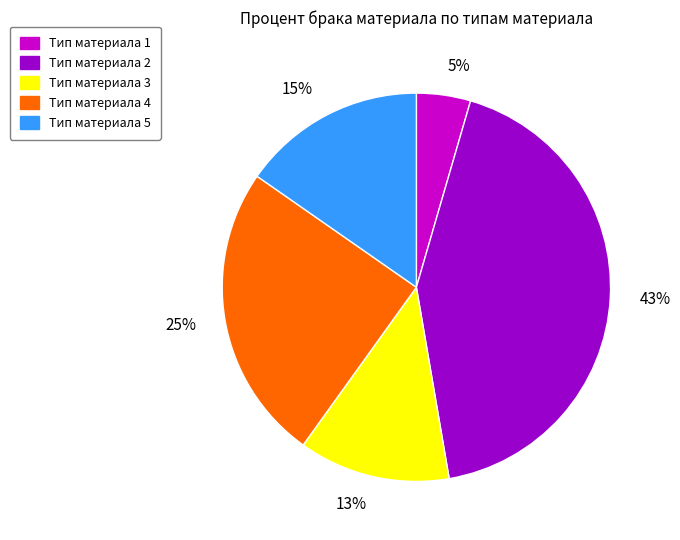

Is Тип материала 5 the majority of the pie?

No